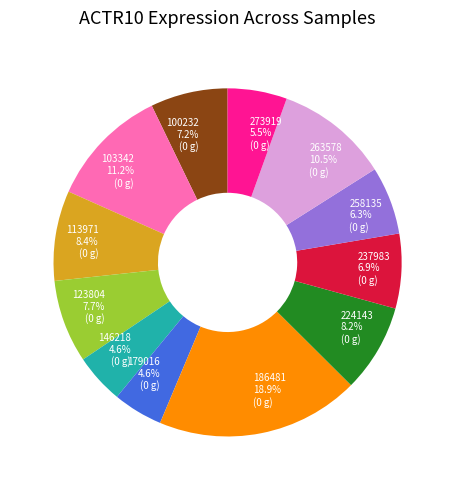

To the nearest percent, what is the difference between the 237983 and 224143 slice percentages?

1%